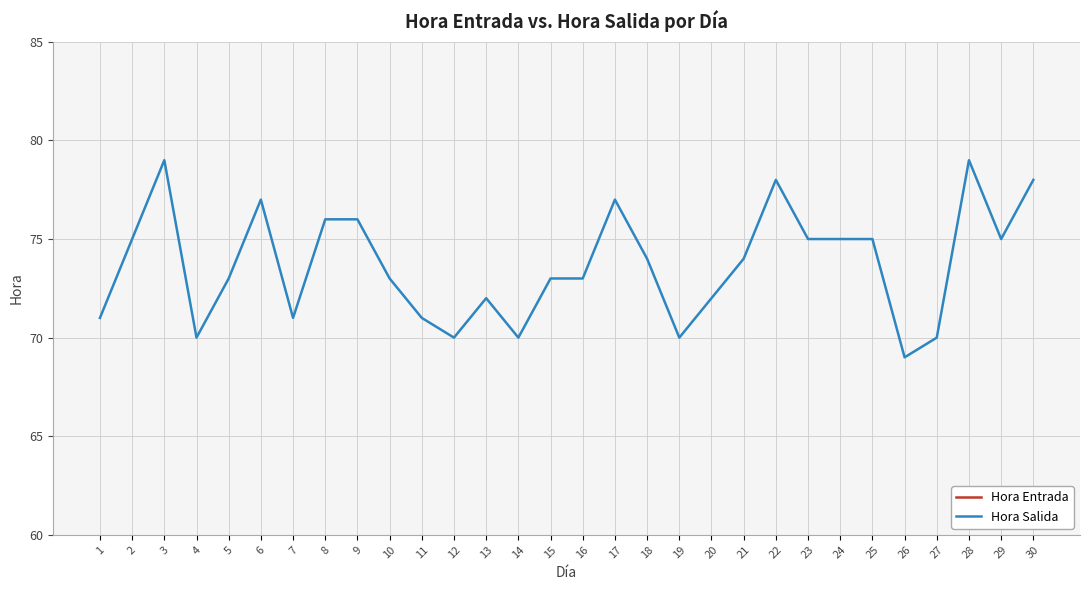

What is the greatest value displayed?

79